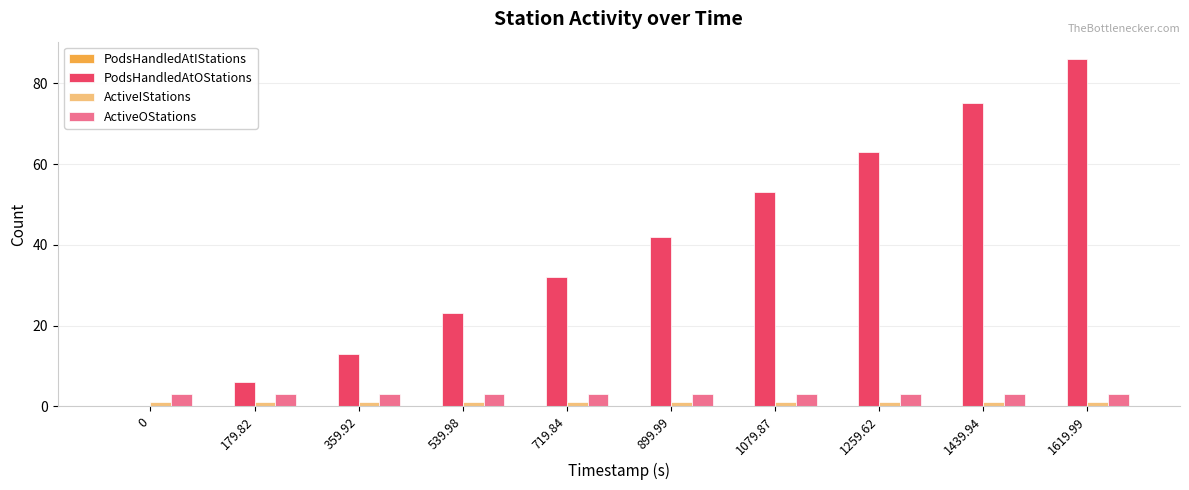

How many values in PodsHandledAtOStations are above zero?

9